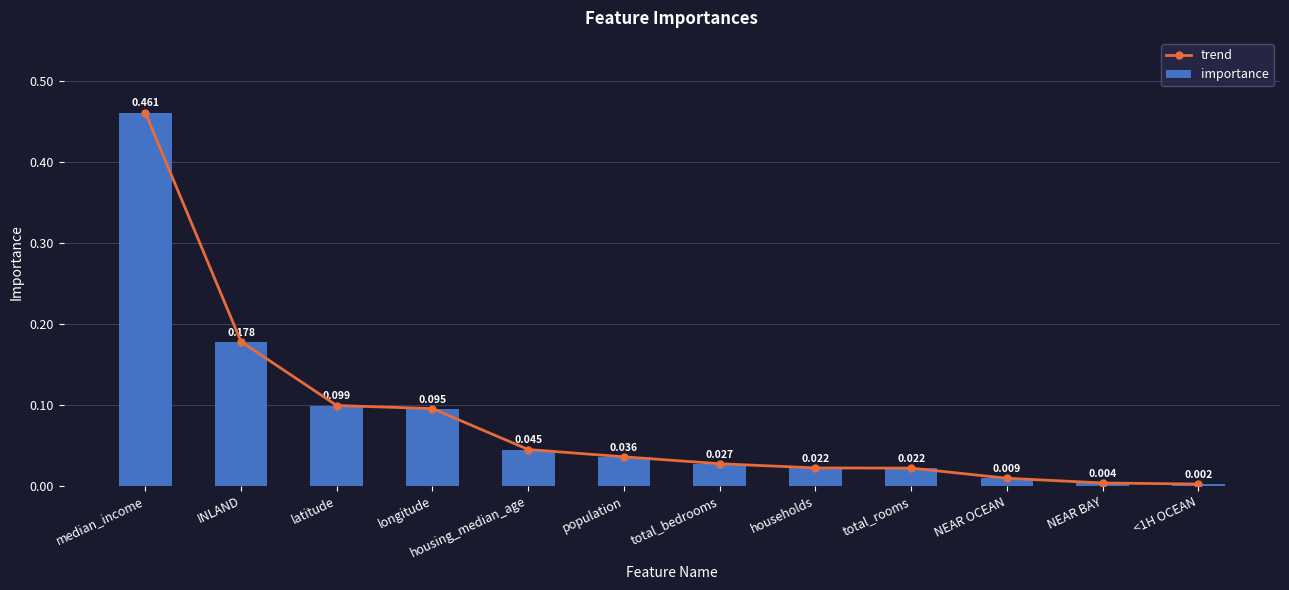

What is the maximum value shown in the chart?

0.5